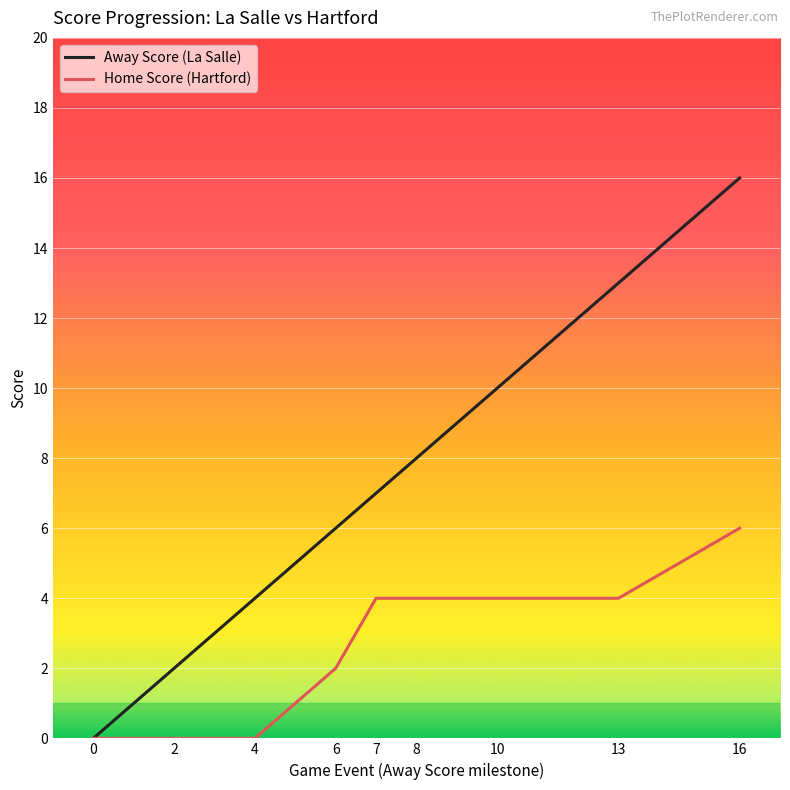

The value of Home Score (Hartford) at 13 is 3. True or false?

False